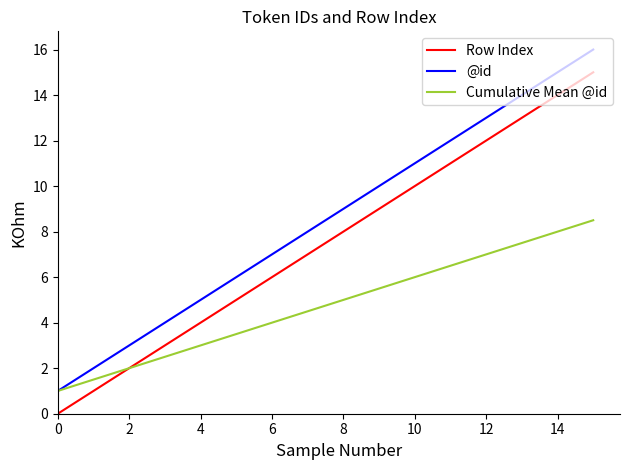

What is the average value of the Cumulative Mean @id series?

4.8